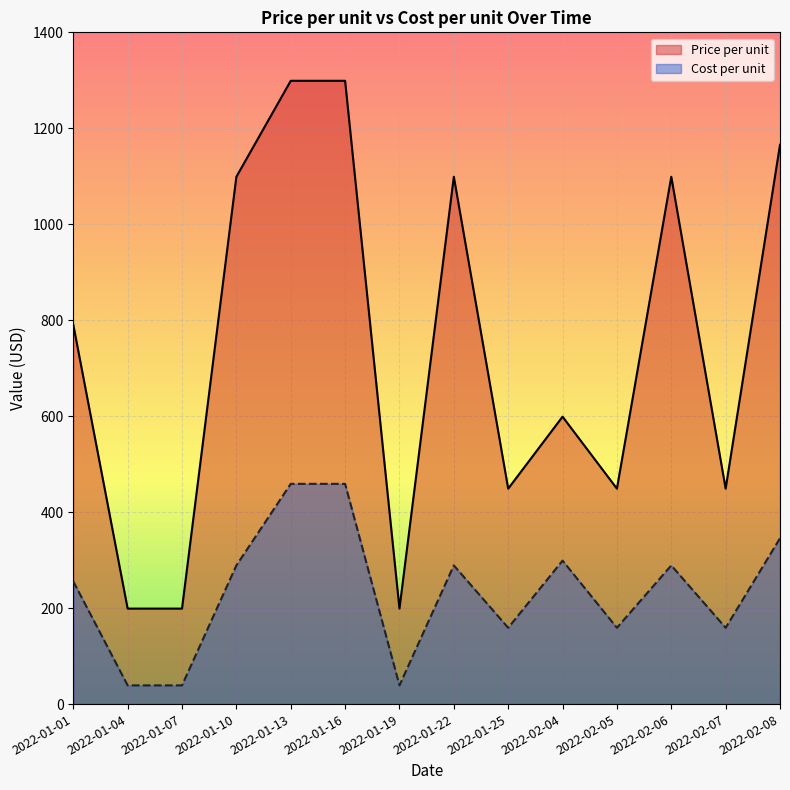

What is the minimum value shown in the chart?

39.0